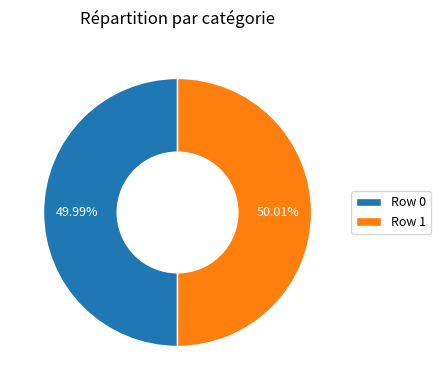

How many segments does this pie chart have?

2